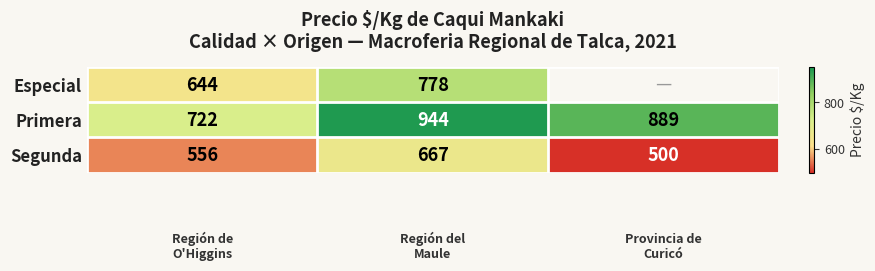

What is the difference between the highest and lowest values at 1?

277.0